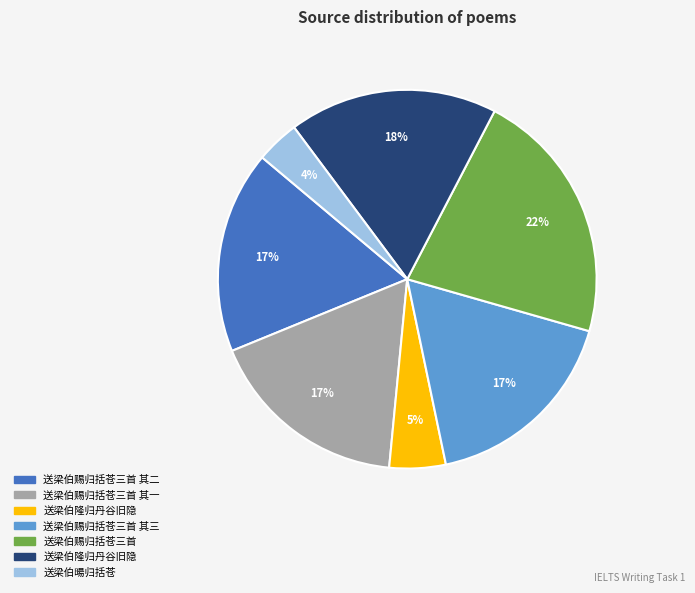

How many slices are in this pie chart?

7